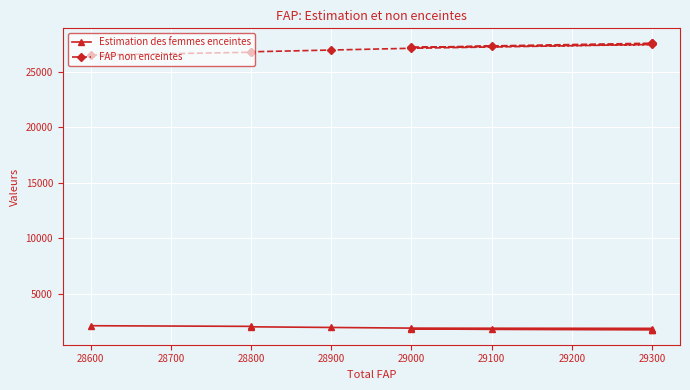

True or false: Estimation des femmes enceintes and FAP non enceintes intersect in this chart.

False